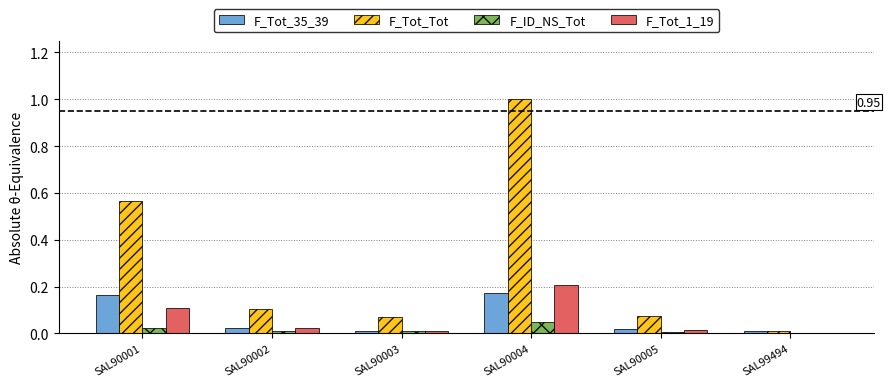

At which category is the sum across all series the highest?

SAL90004